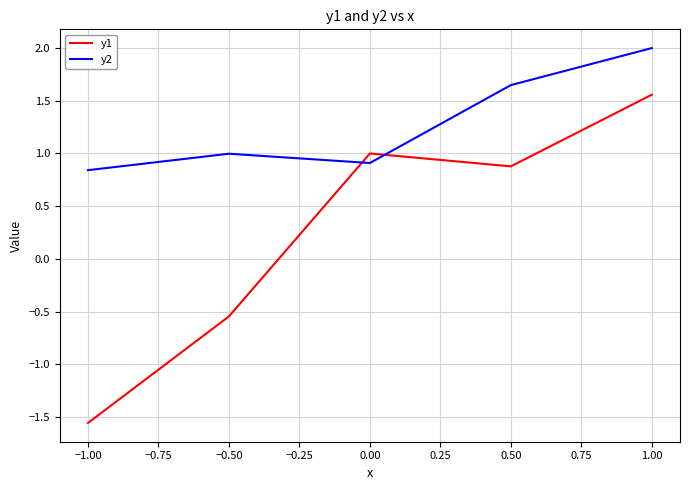

Is the value of y2 at −1.00 greater than the value of y1 at −1.00?

Yes